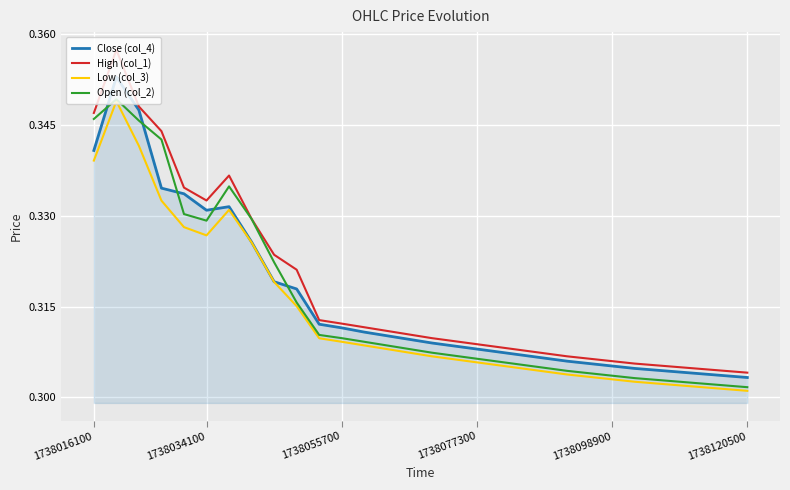

At how many categories does at least one series exceed 0?

30